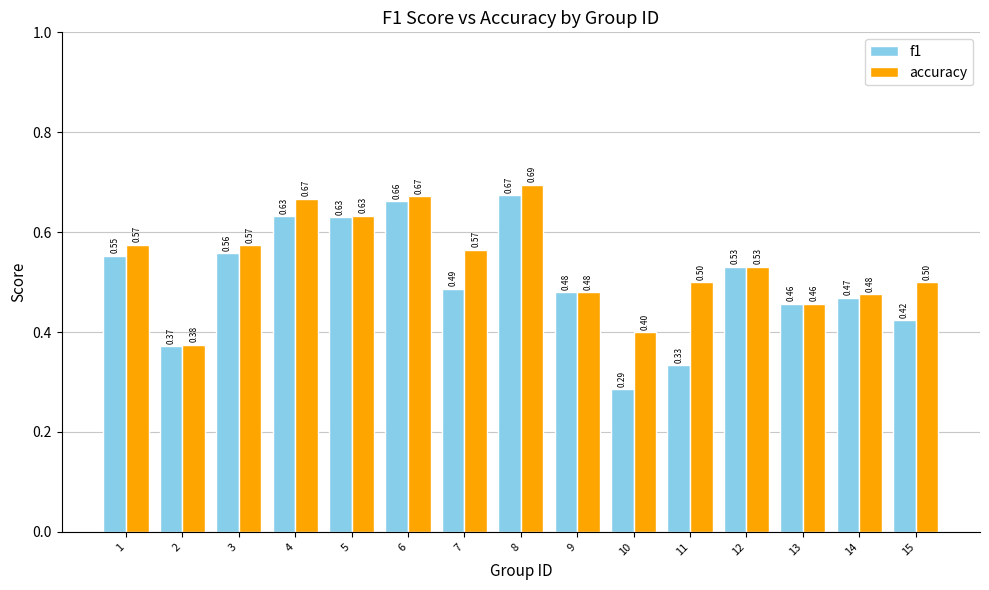

Is the value of f1 at 8 greater than the value of accuracy at 11?

Yes